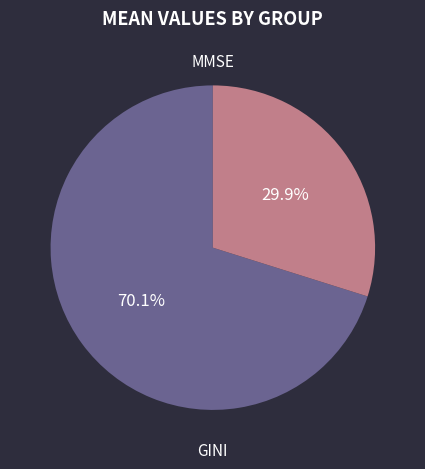

What percentage do GINI and MMSE together represent?

100.0%